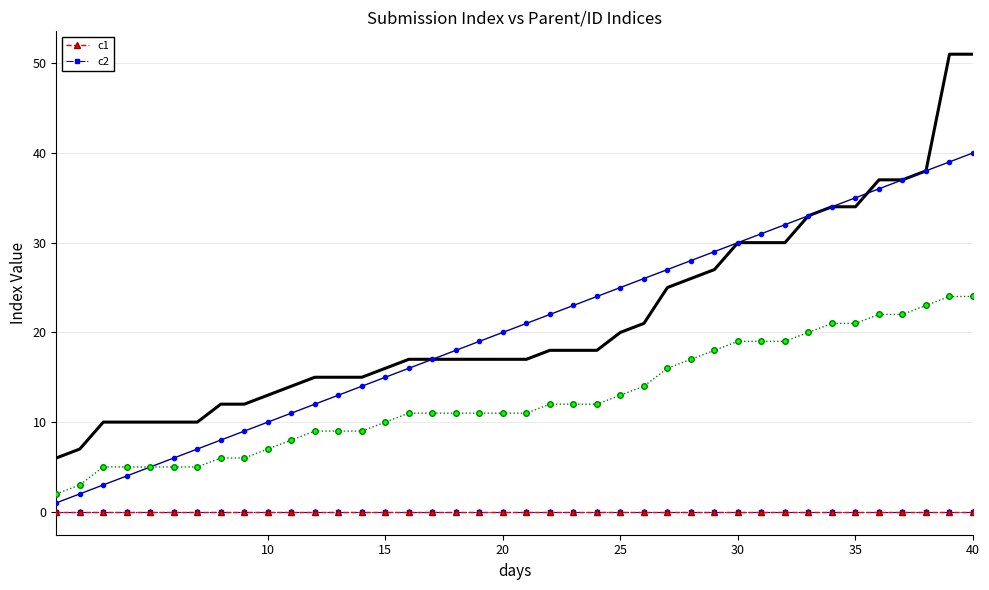

What value does the _submission__id series have at 40?

51